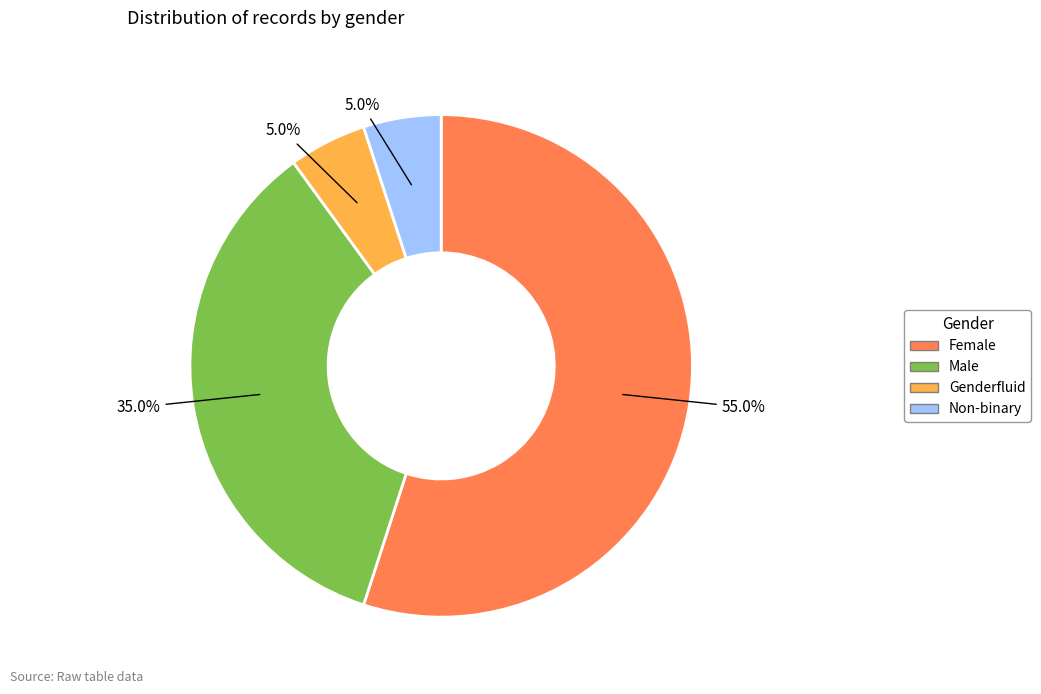

How many slices are in this pie chart?

4